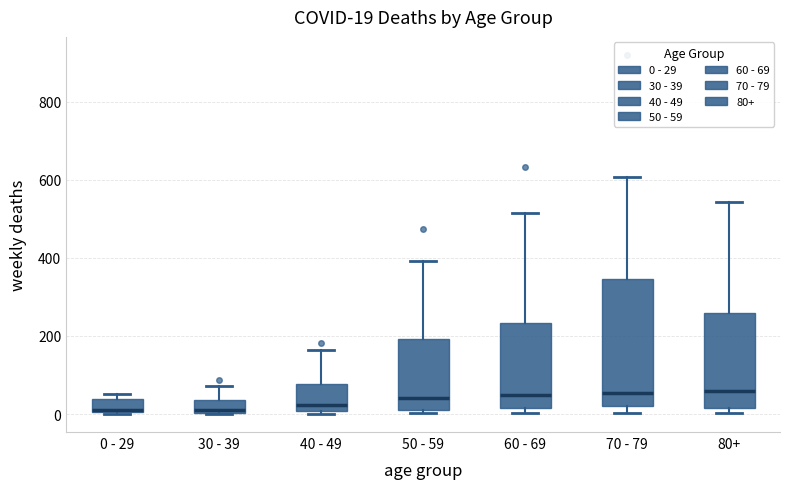

Comparing the boxes themselves (not the whiskers), which one is the tallest?

70 - 79